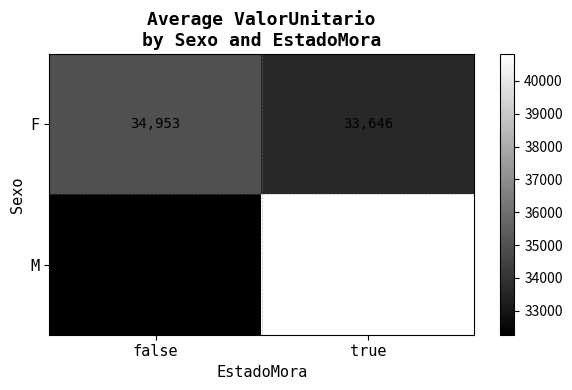

What is the difference between the M values at false and true?

8544